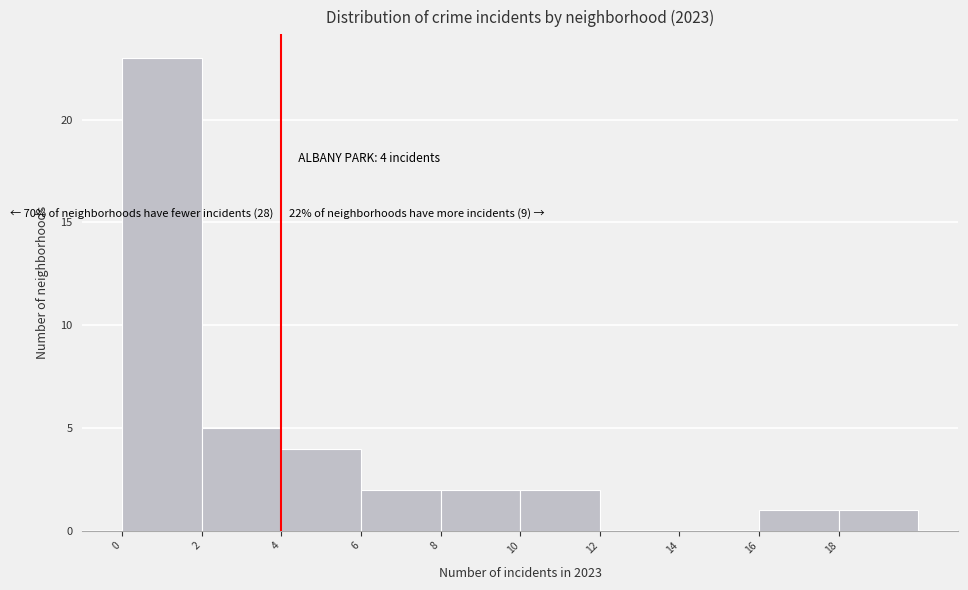

Which range on the x-axis has the tallest bar?

0 to 2